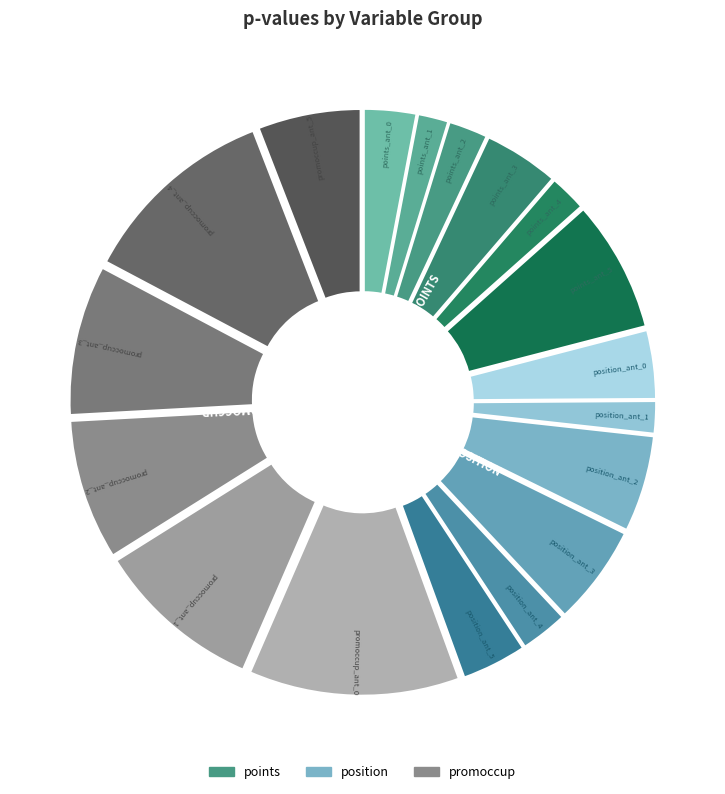

Is it true that position_ant_3 is 6% of the pie?

True